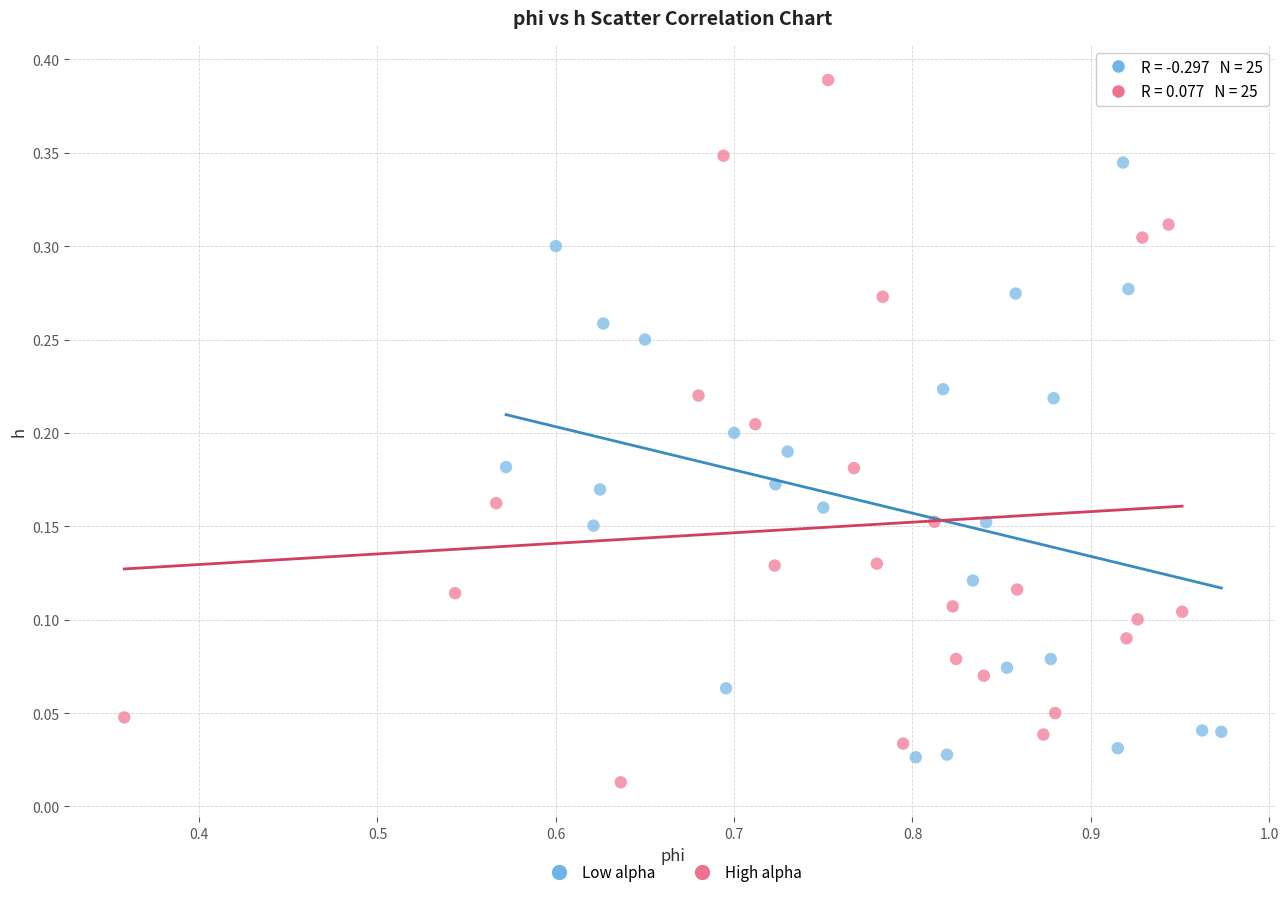

Which series has the largest Y range (max minus min)?

High alpha